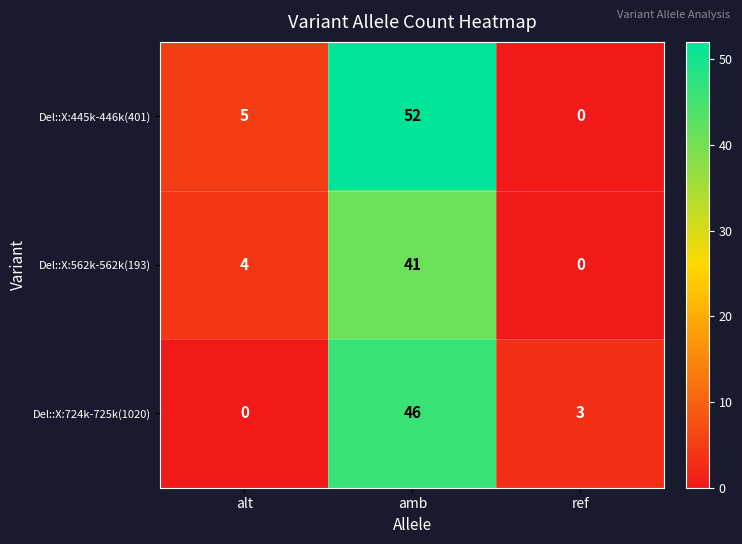

List the series in order of their overall mean, highest first.

Del::X:445k-446k(401), Del::X:724k-725k(1020), Del::X:562k-562k(193)